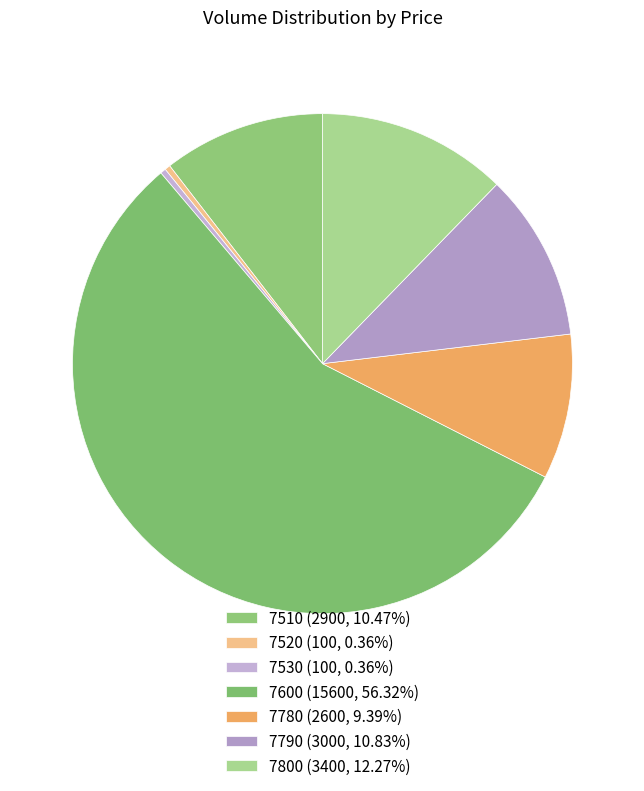

What is the smallest slice in the pie chart?

7520